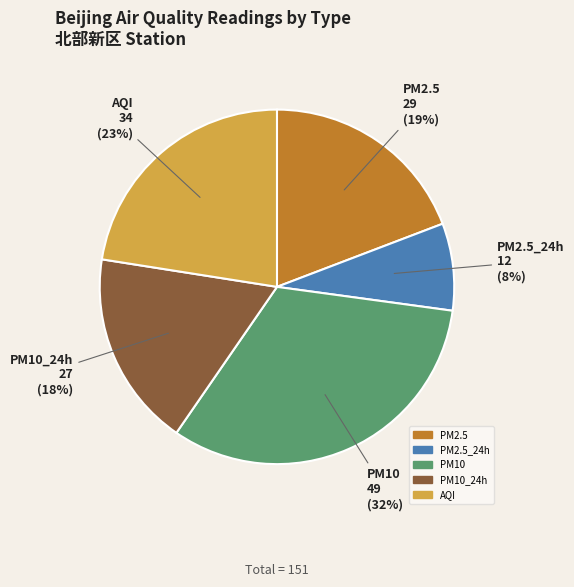

To the nearest percent, what is the average slice percentage?

20%